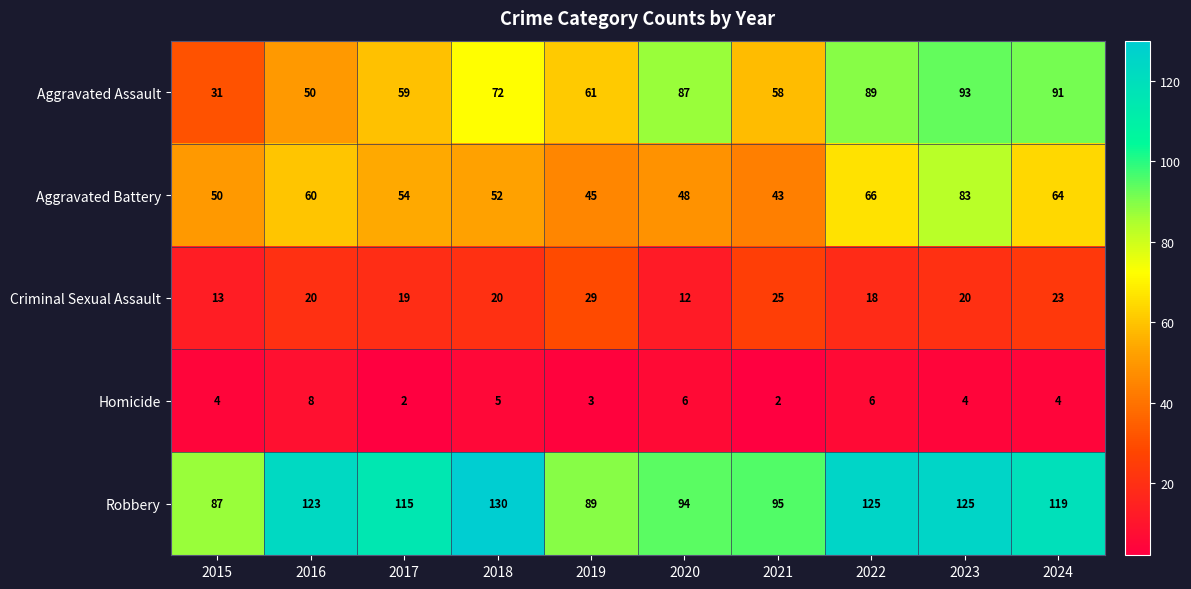

Between 2015 and 2016, which series saw the biggest shift?

Robbery